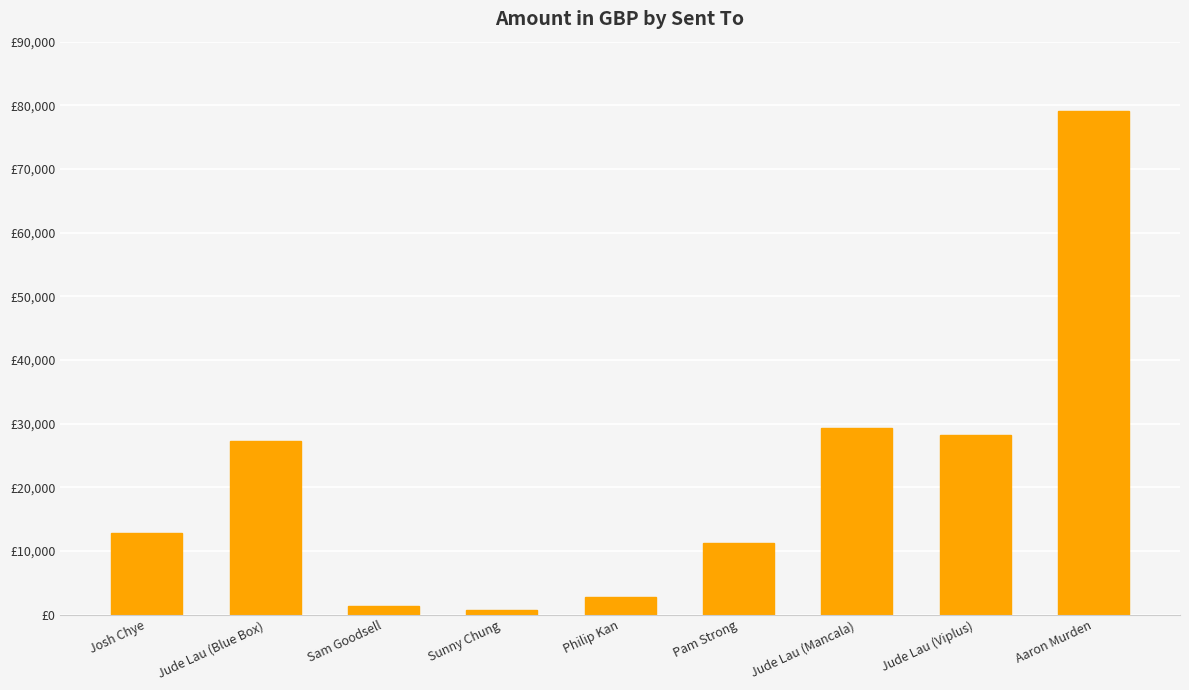

Is it true that the value at Jude Lau (Blue Box) is 12753.2?

False